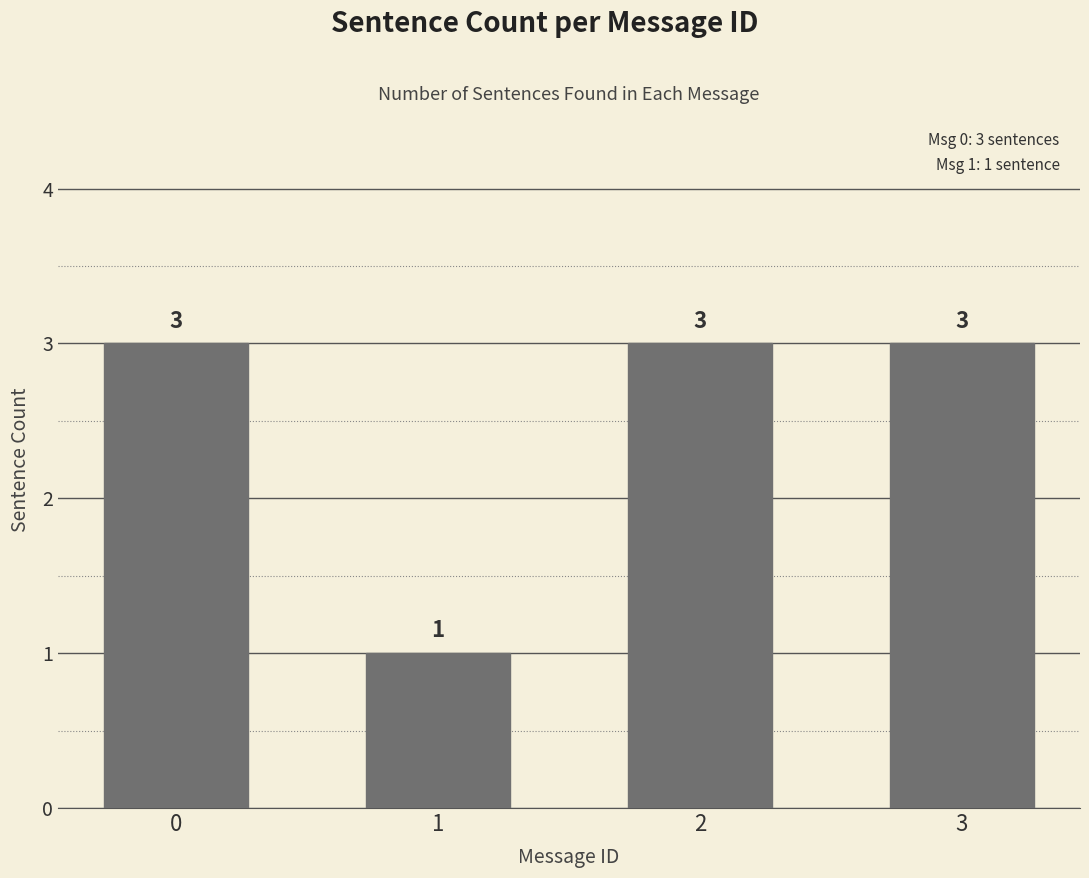

What is the ratio of the value at 3 to the value at 2?

1.0